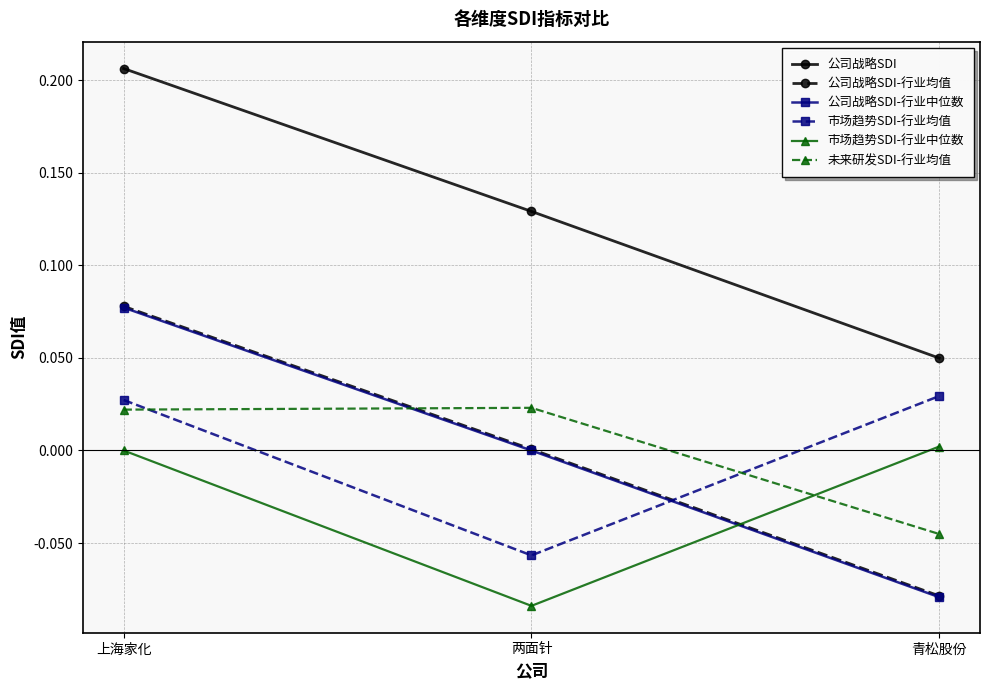

Which category has the highest value across all series?

上海家化